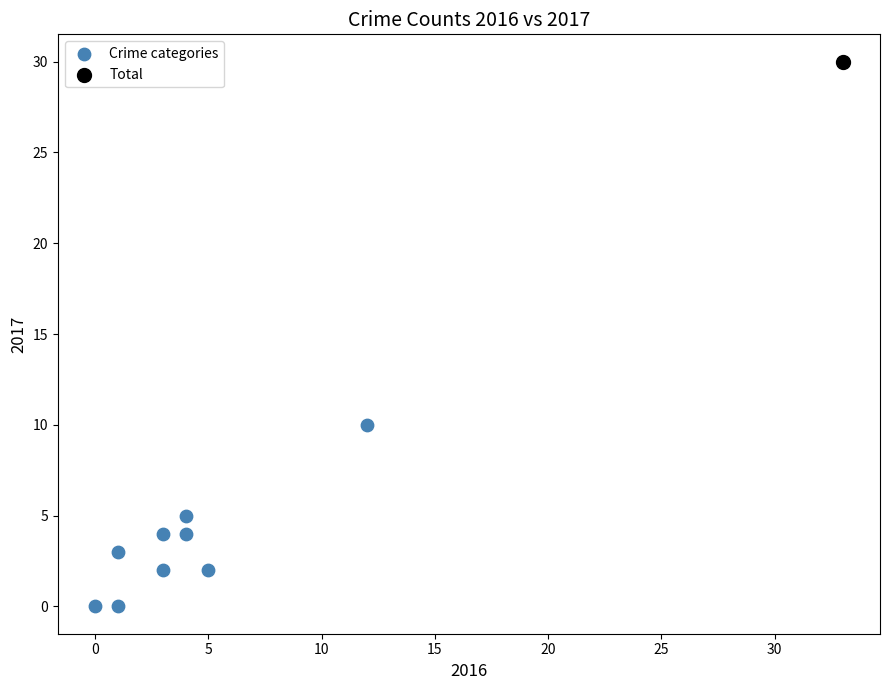

What are all the series names shown in the legend?

Crime categories, Total